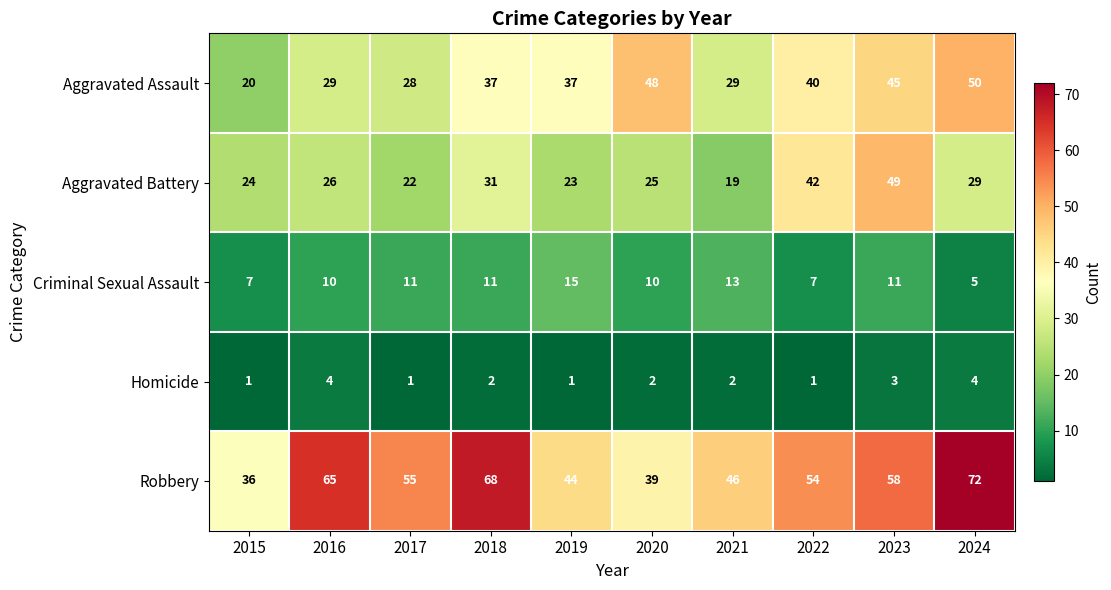

True or false: Aggravated Assault has a value of 49 at 2019.

False